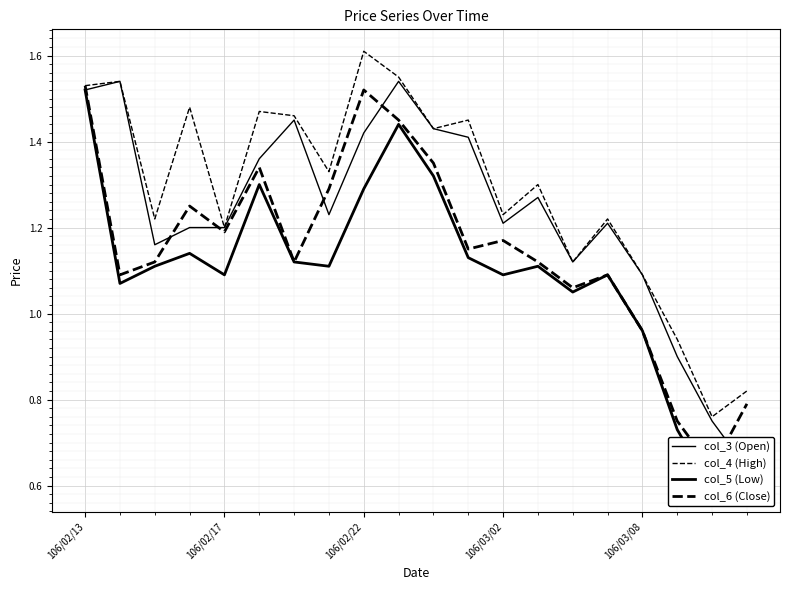

Count the col_3 (Open) values in the range 1 to 2.

17